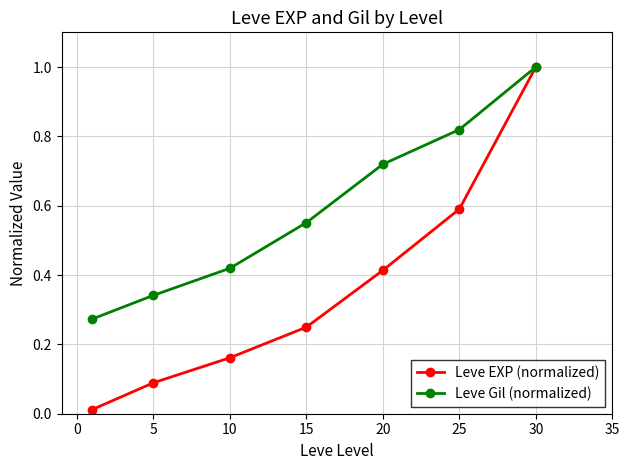

True or false: Leve EXP (normalized) has more than 2 points higher than both neighbors.

False